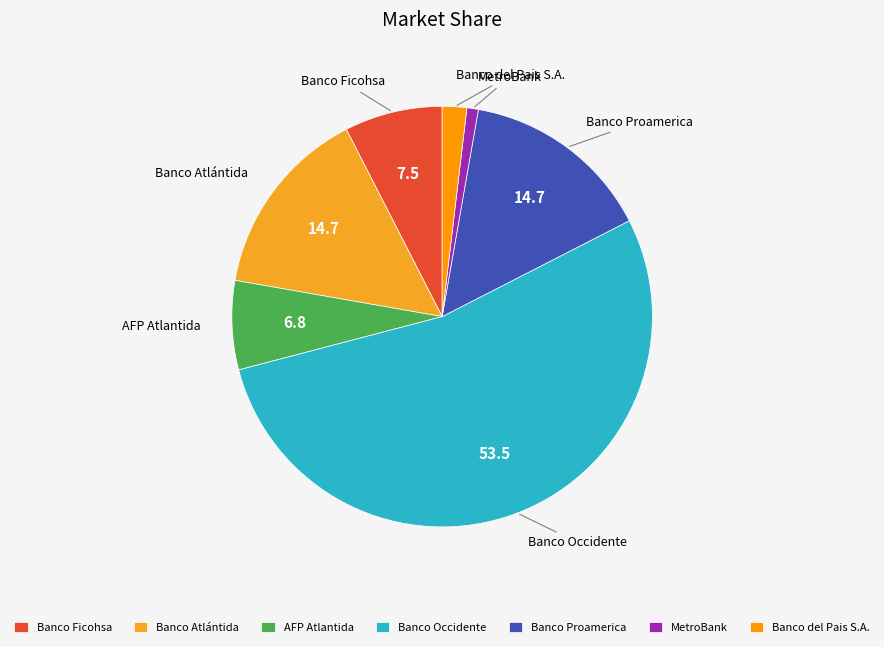

Does Banco Ficohsa represent more than half of the total?

No